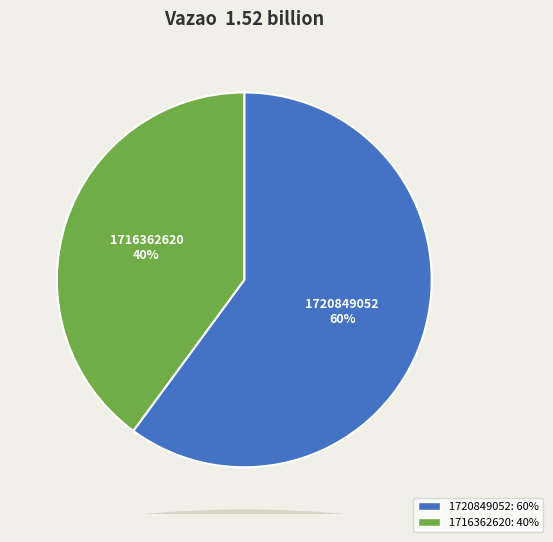

To the nearest percent, what percentage of the pie is 1716362620?

40%